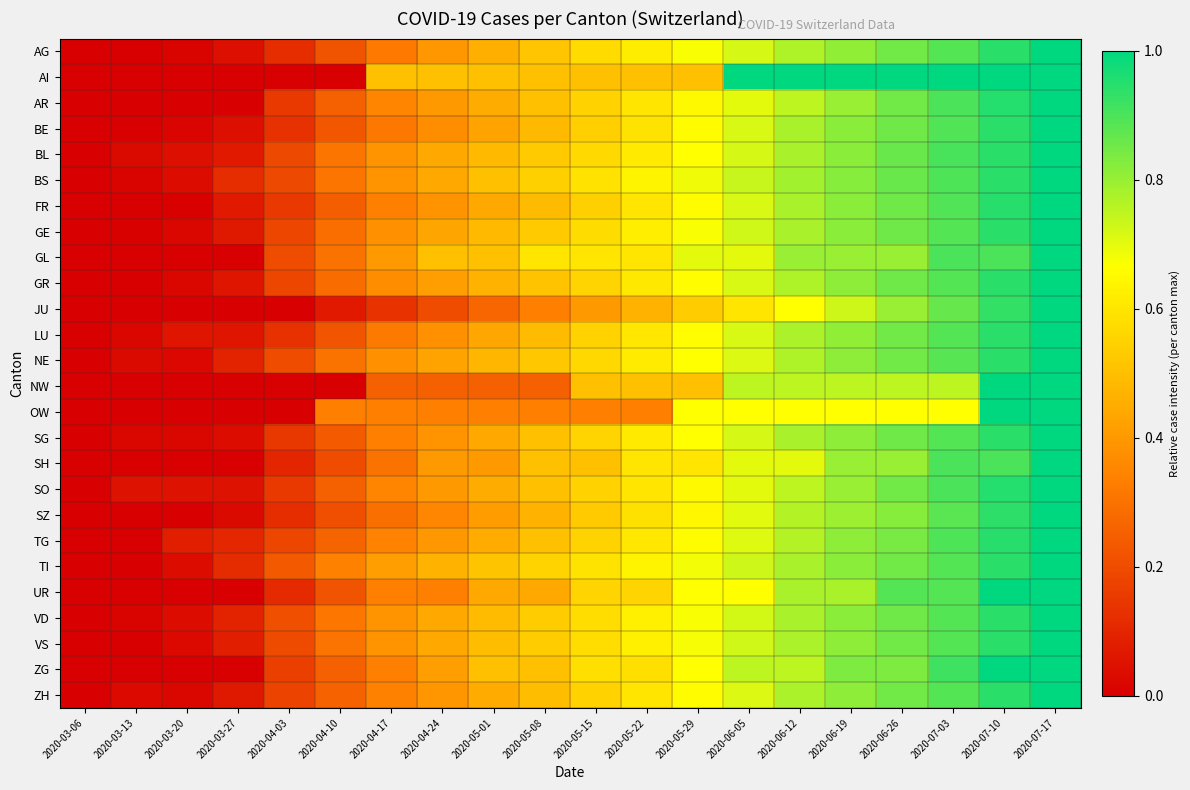

Which label corresponds to the largest value in the chart?

2020-07-17